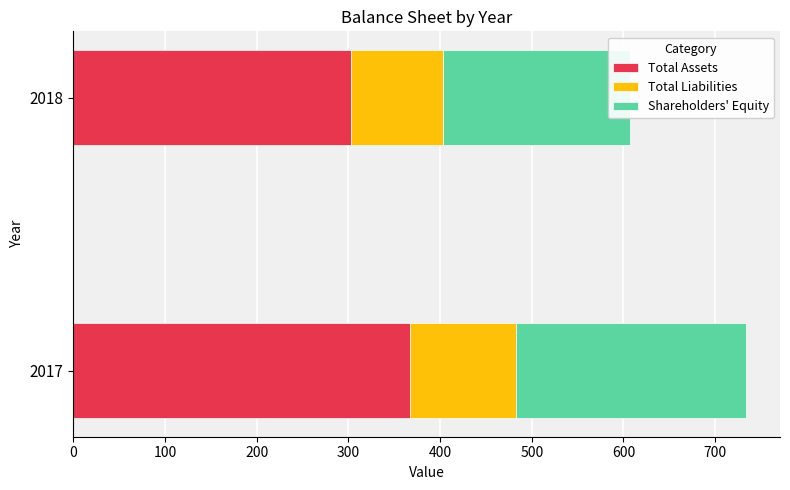

The Shareholders' Equity series shows 204 at 2018. True or false?

True